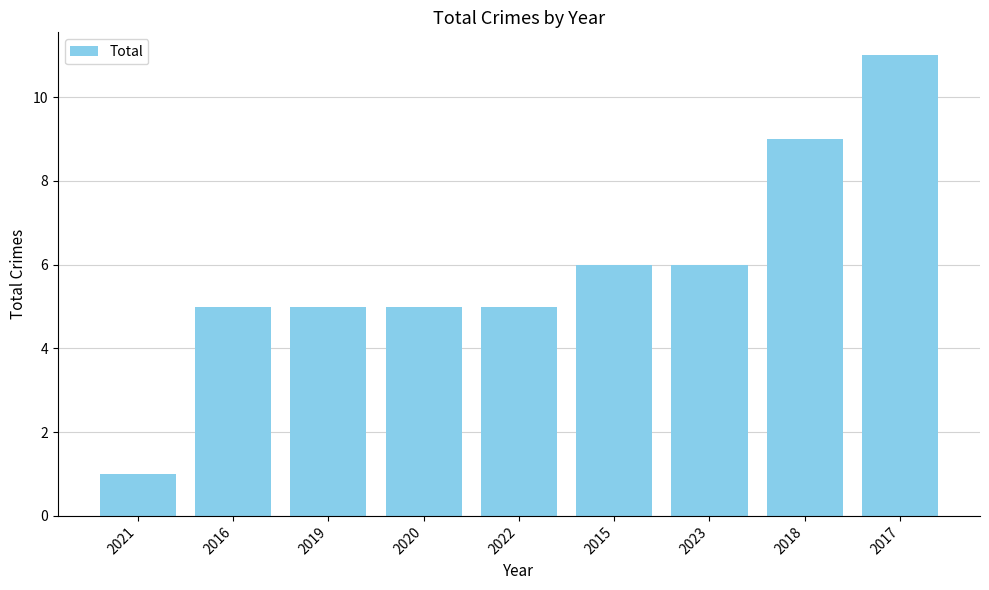

What is the value of the 3rd bar from the left?

5